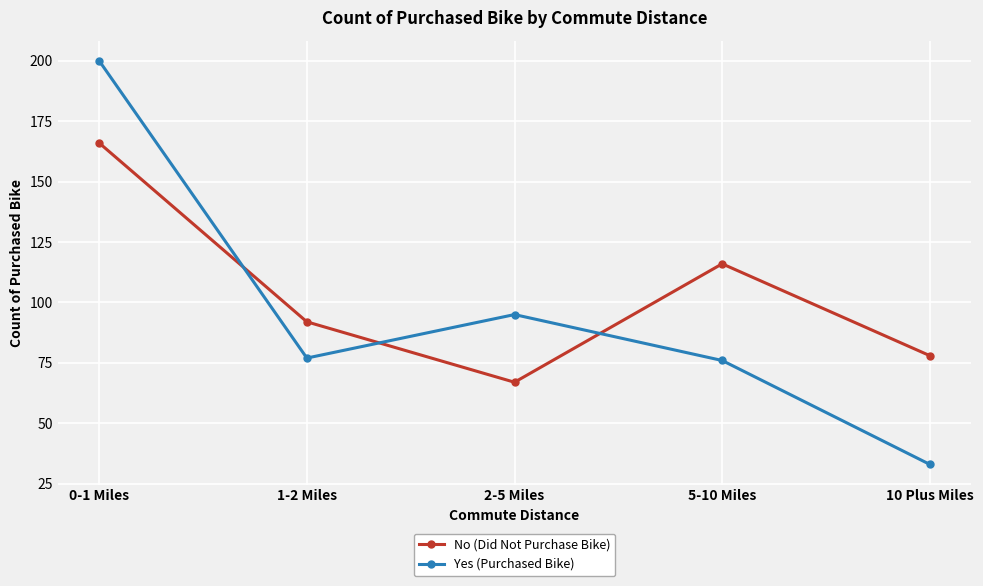

Is it true that No (Did Not Purchase Bike) equals 92 at 1-2 Miles?

True